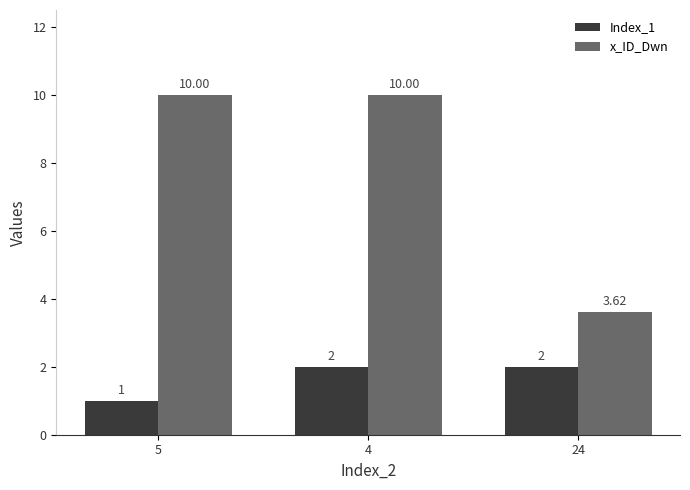

Is it true that x_ID_Dwn equals 1.6 at 24?

False